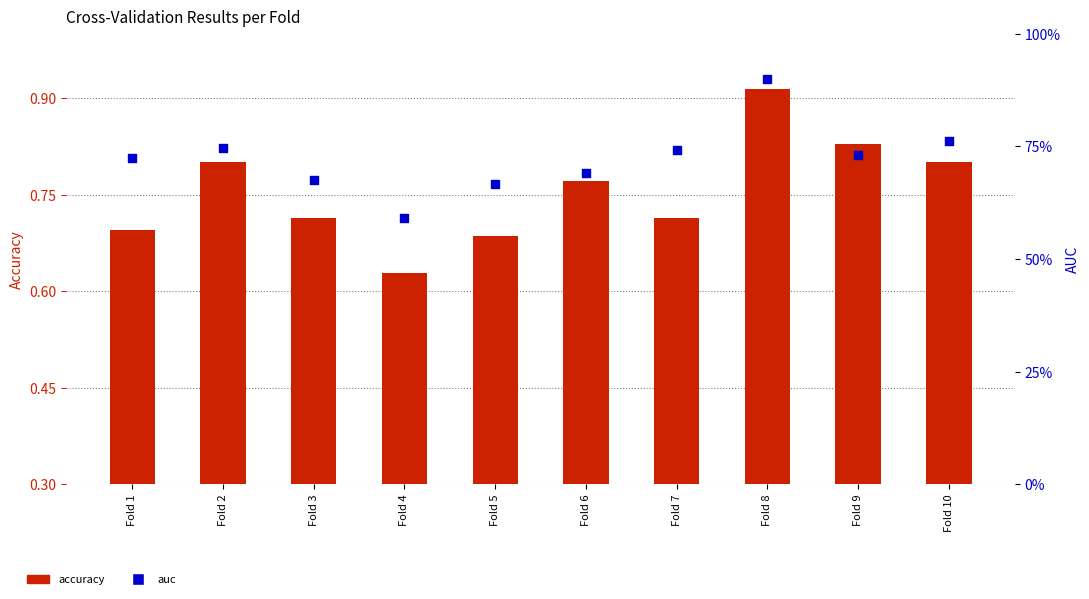

Which series contains the highest Y value?

accuracy